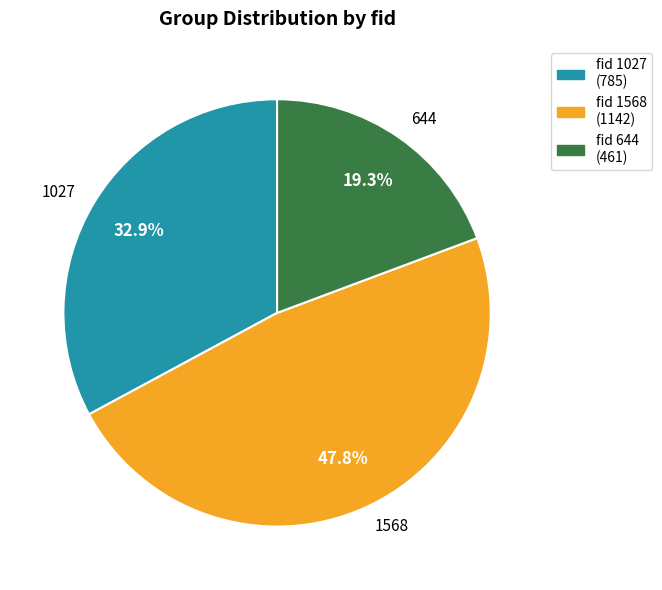

To the nearest percent, what portion does 644 represent?

19%